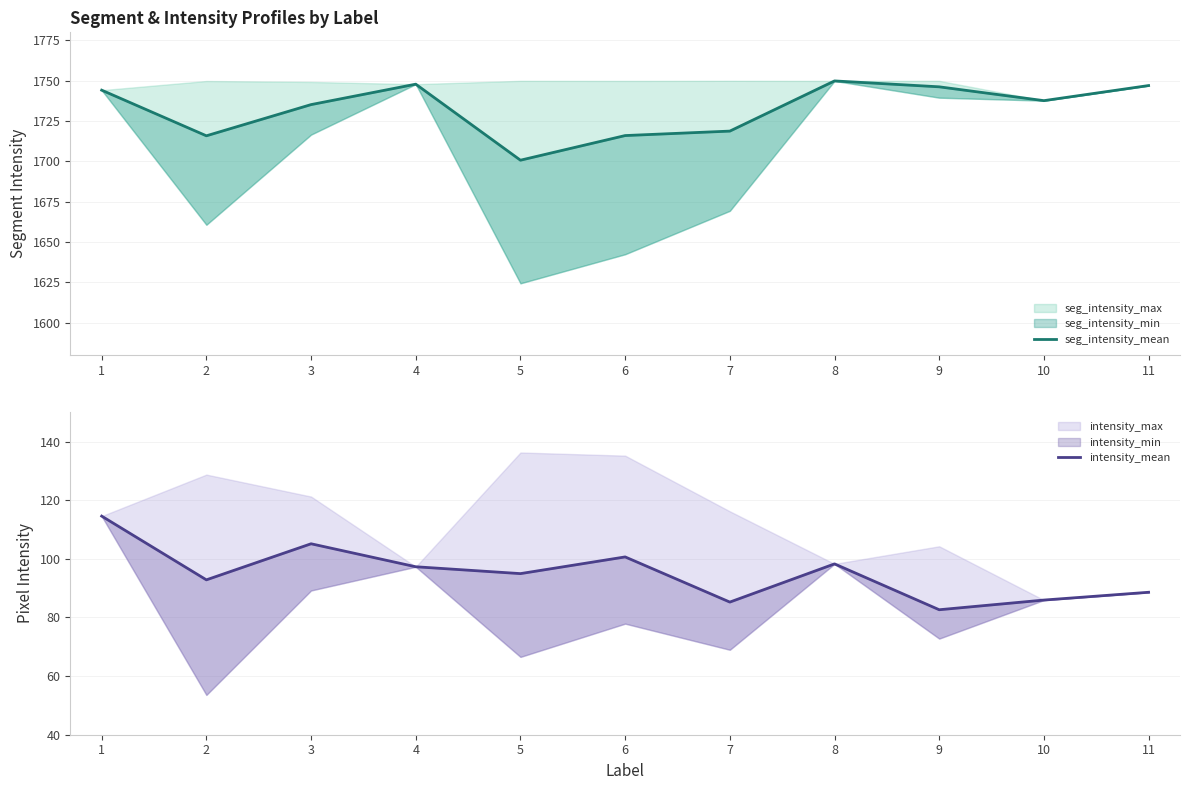

Which series has the largest range (max minus min)?

seg_intensity_mean